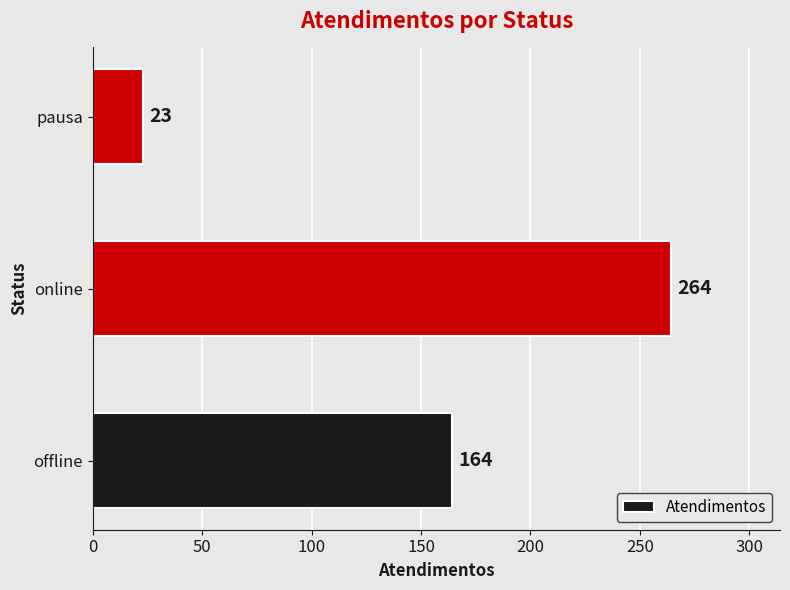

What is the smallest value displayed?

23